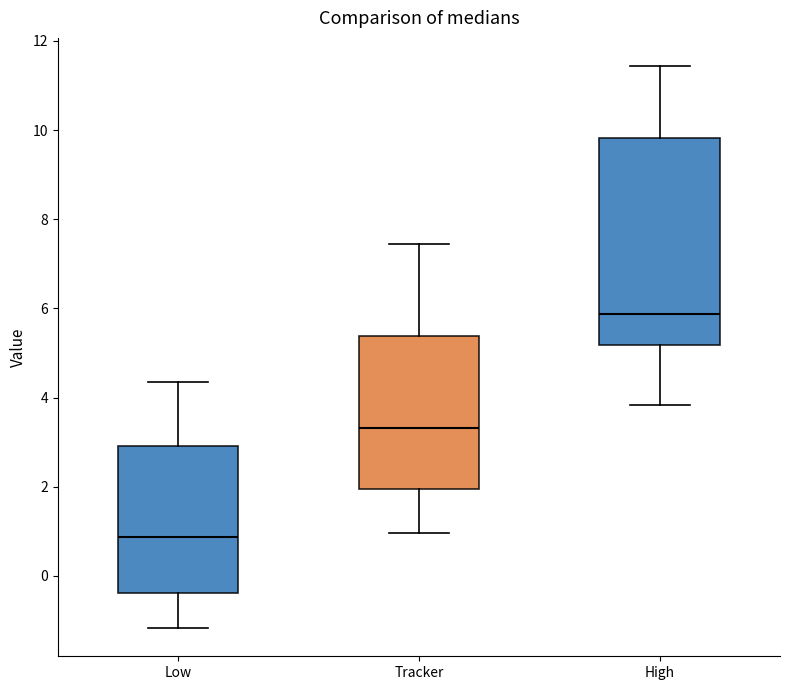

Which box has the lowest median line?

Low